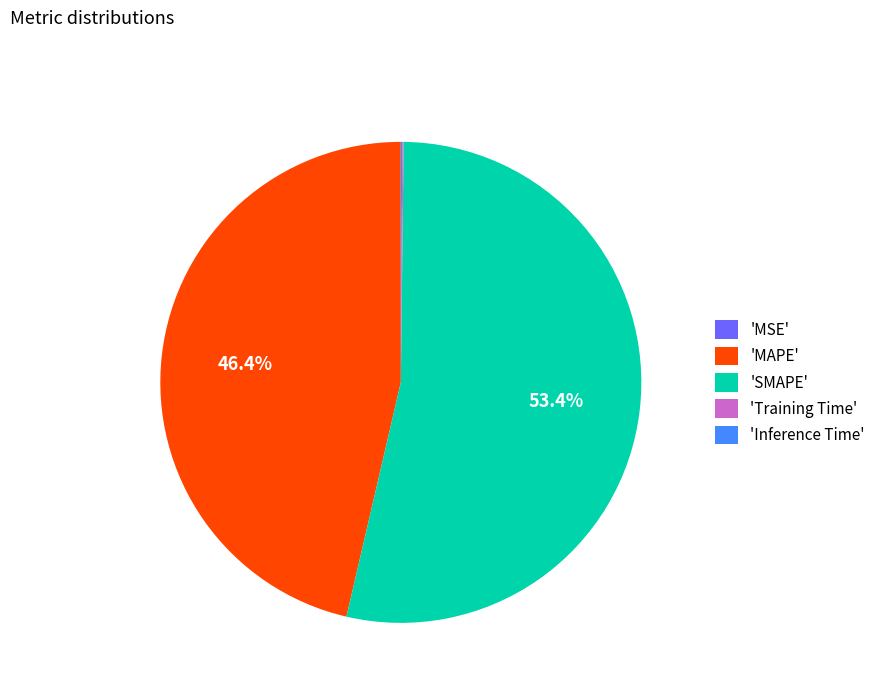

How much of the chart is everything except 'MAPE'?

53.6%